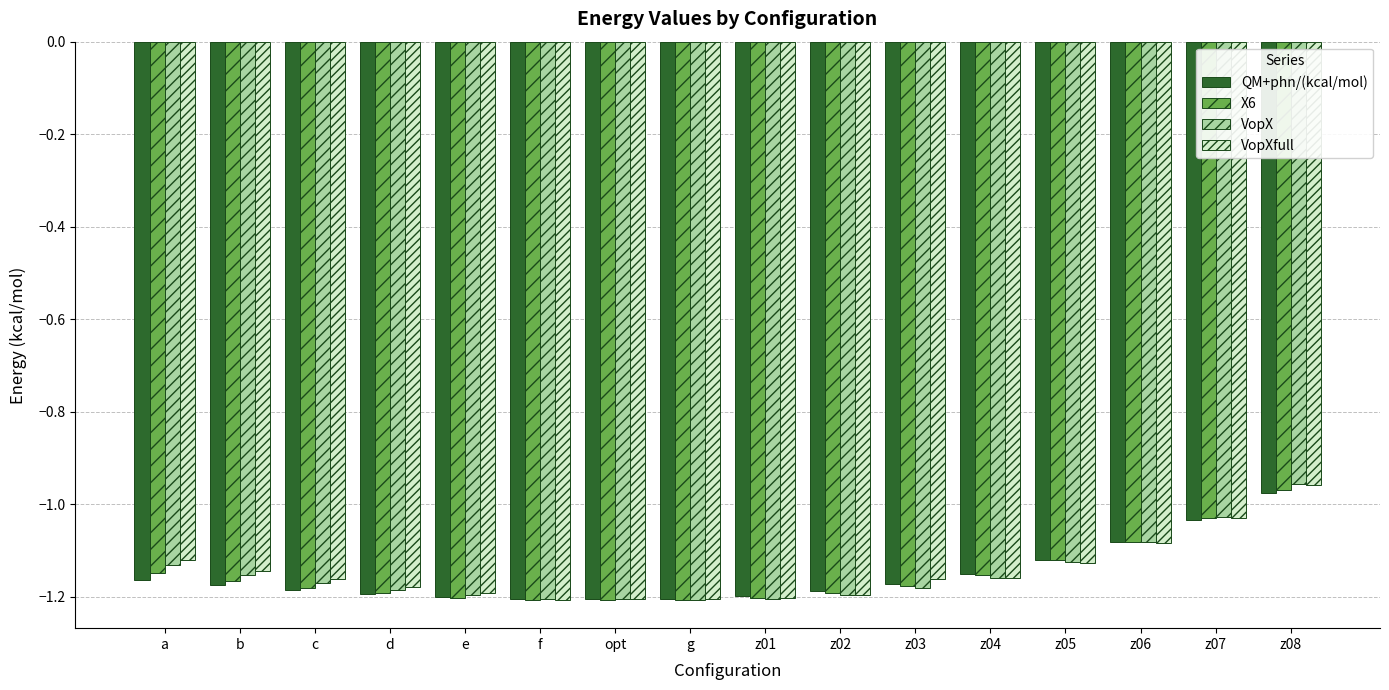

Is the value of VopXfull at z08 greater than the value of QM+phn/(kcal/mol) at z08?

Yes